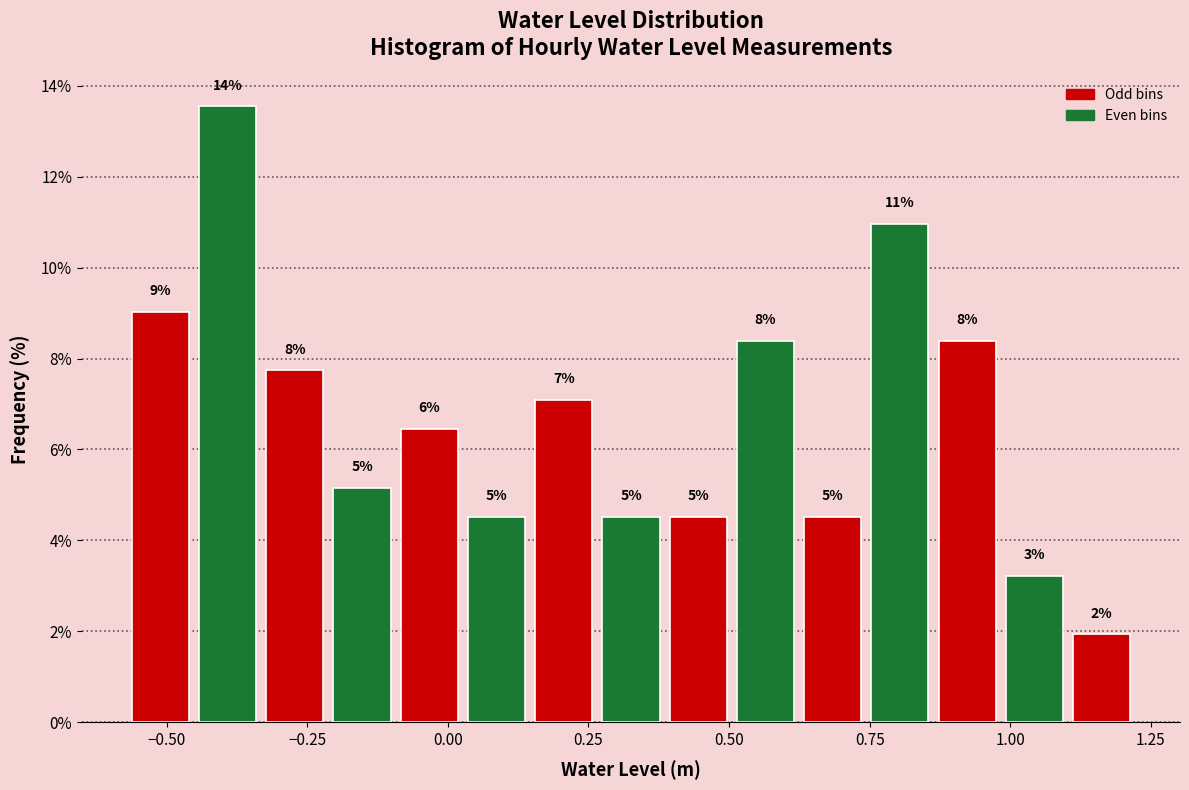

Around what value on the x-axis is the tallest bar? Give the approximate position of its centre, as read against the axis.

-0.40